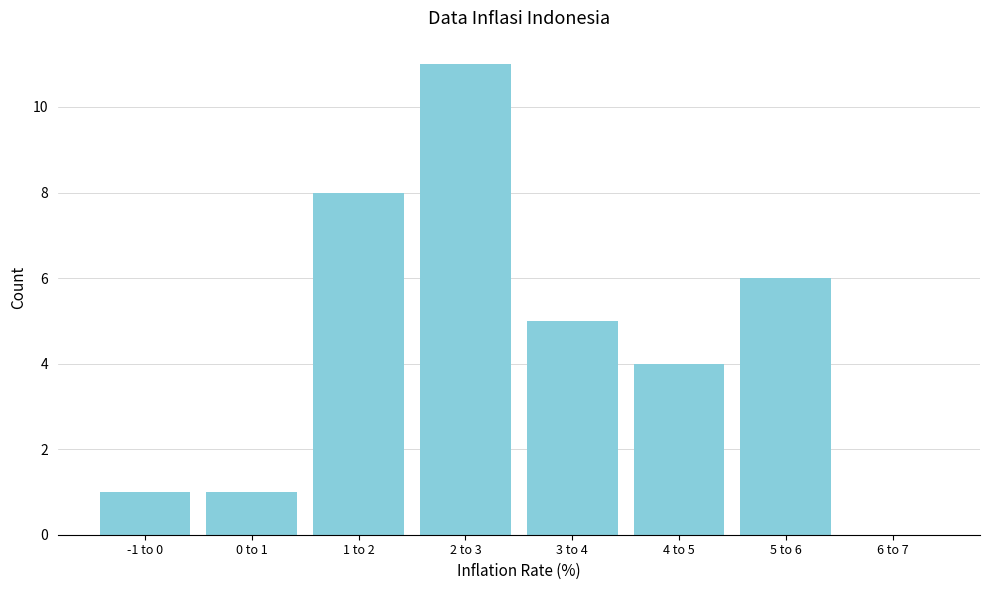

Reading left to right, what are all the values shown in this chart?

-1 to 0=1	0 to 1=1	1 to 2=8	2 to 3=11	3 to 4=5	4 to 5=4	5 to 6=6	6 to 7=0